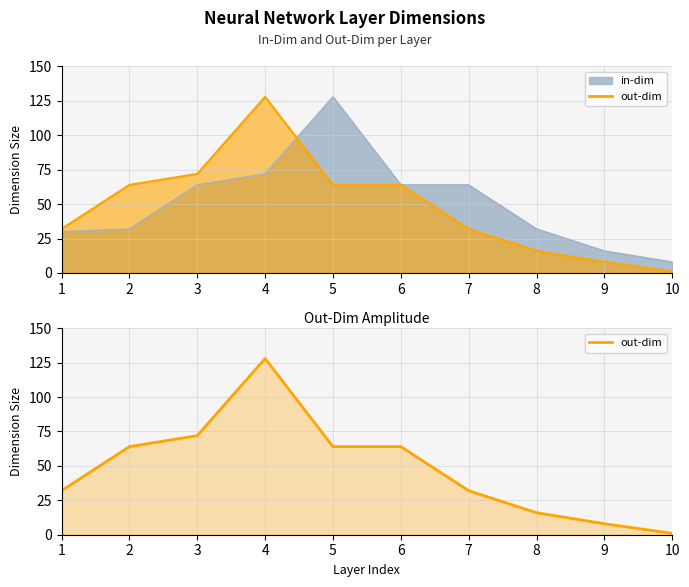

What is the smallest value displayed?

1